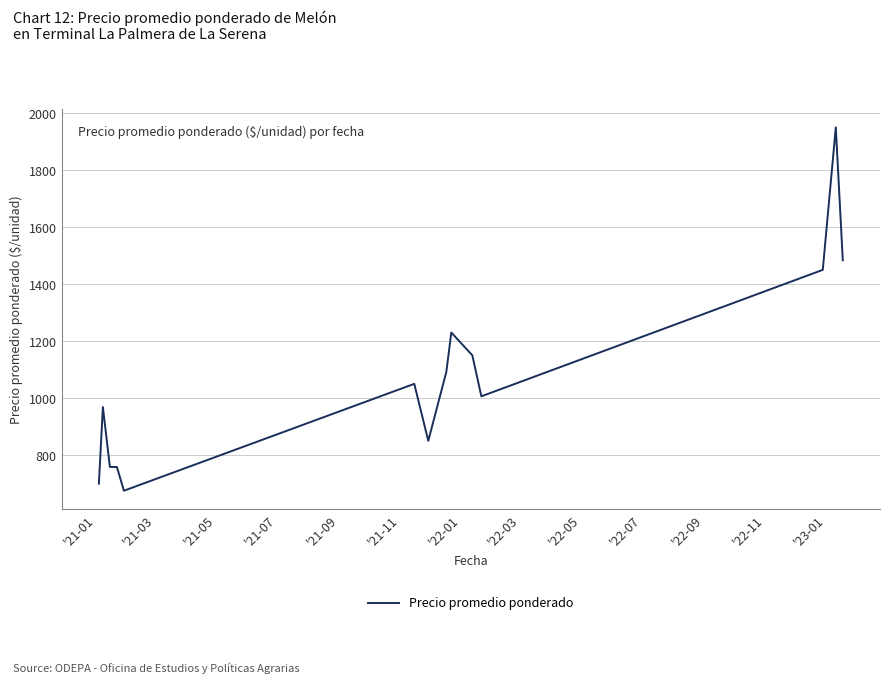

What is the difference between the maximum and minimum values?

1275.0